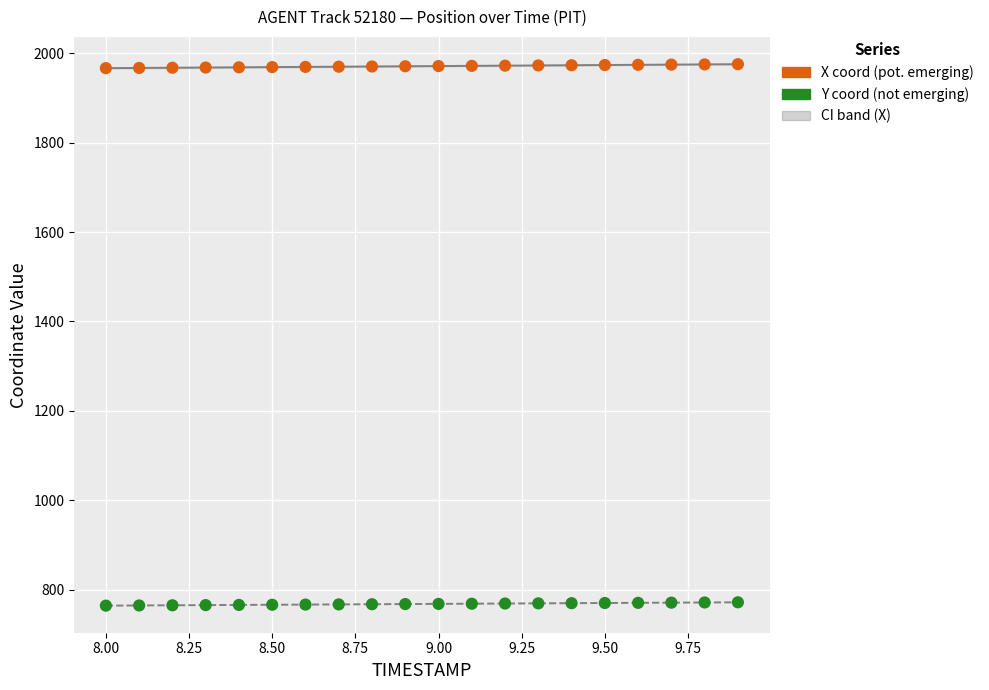

Which series contains the lowest Y value?

Y coordinate